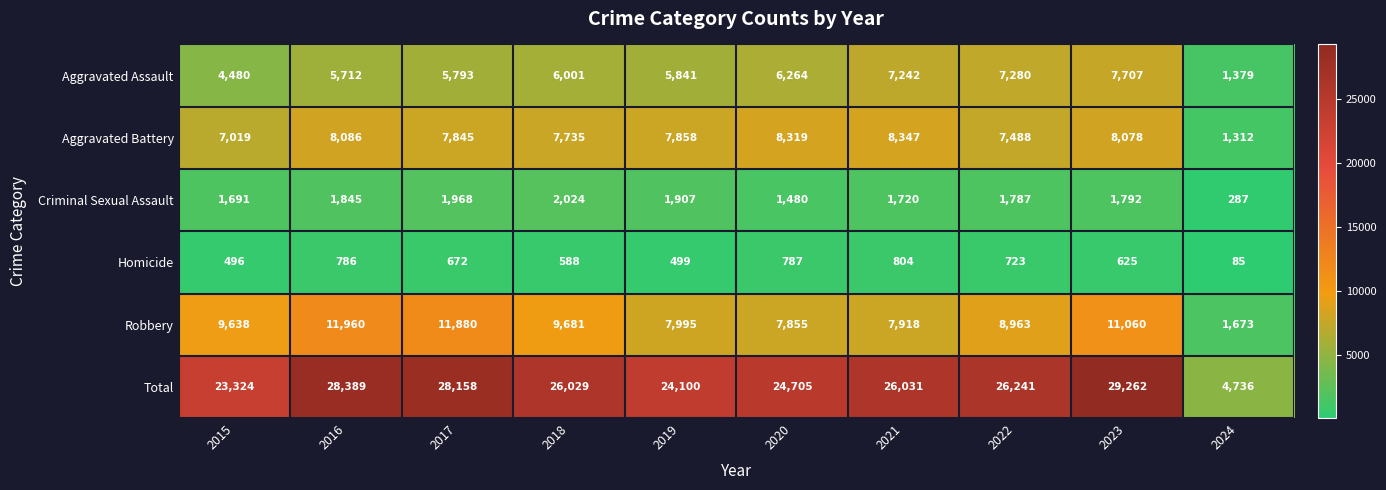

Between 2015 and 2022, which series saw the biggest shift?

Total